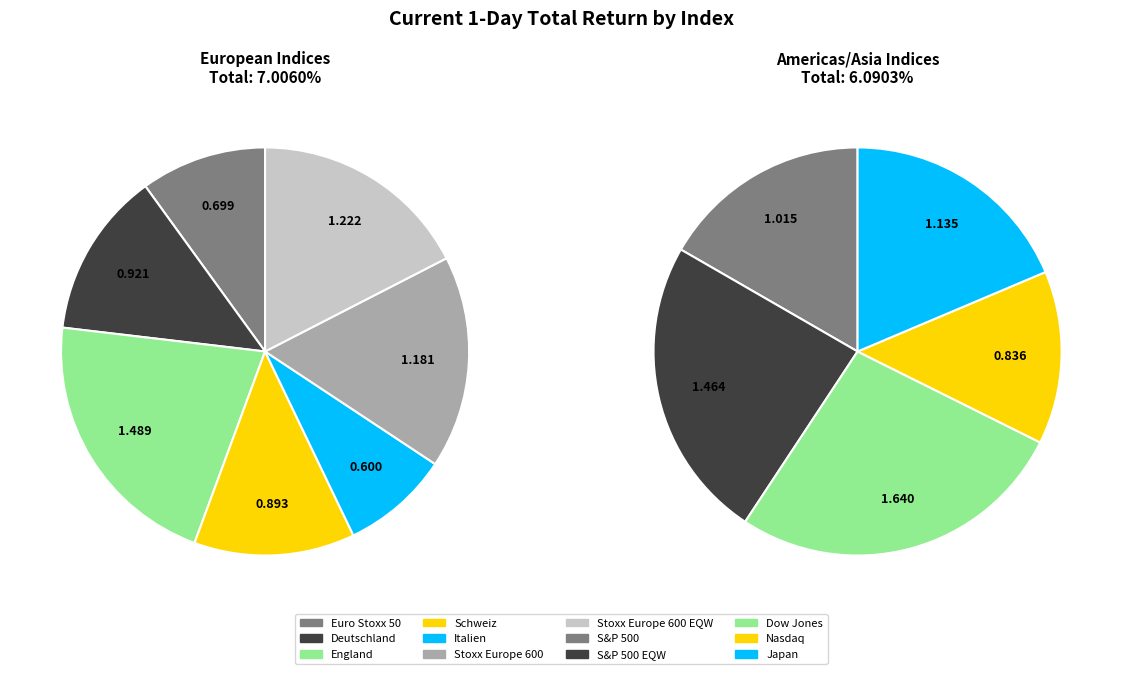

What is the largest slice in the pie chart?

Dow Jones